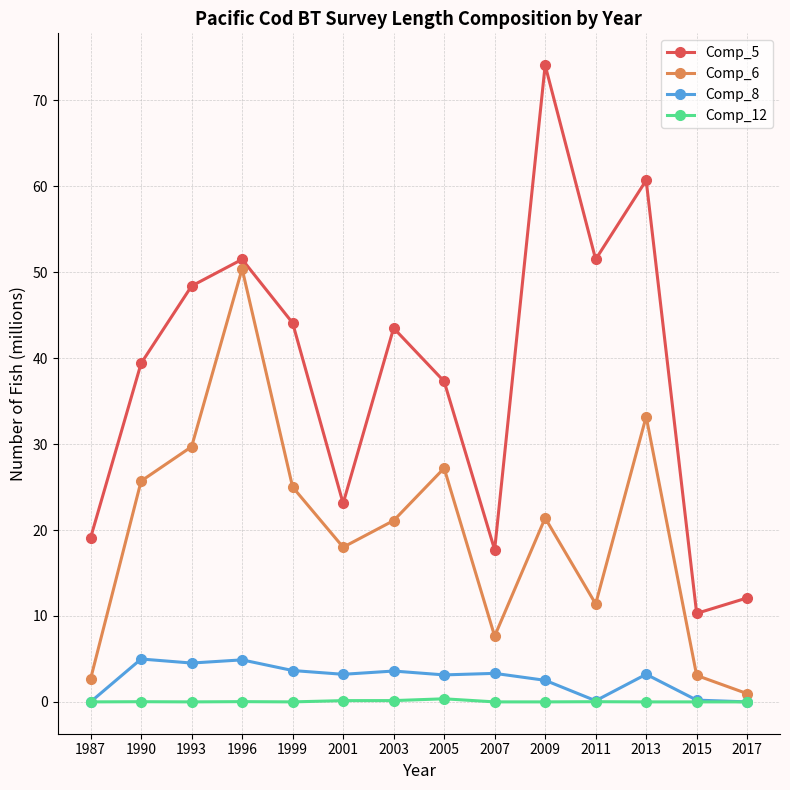

What is the value of the Comp_12 point at the 6th from the left?

0.1